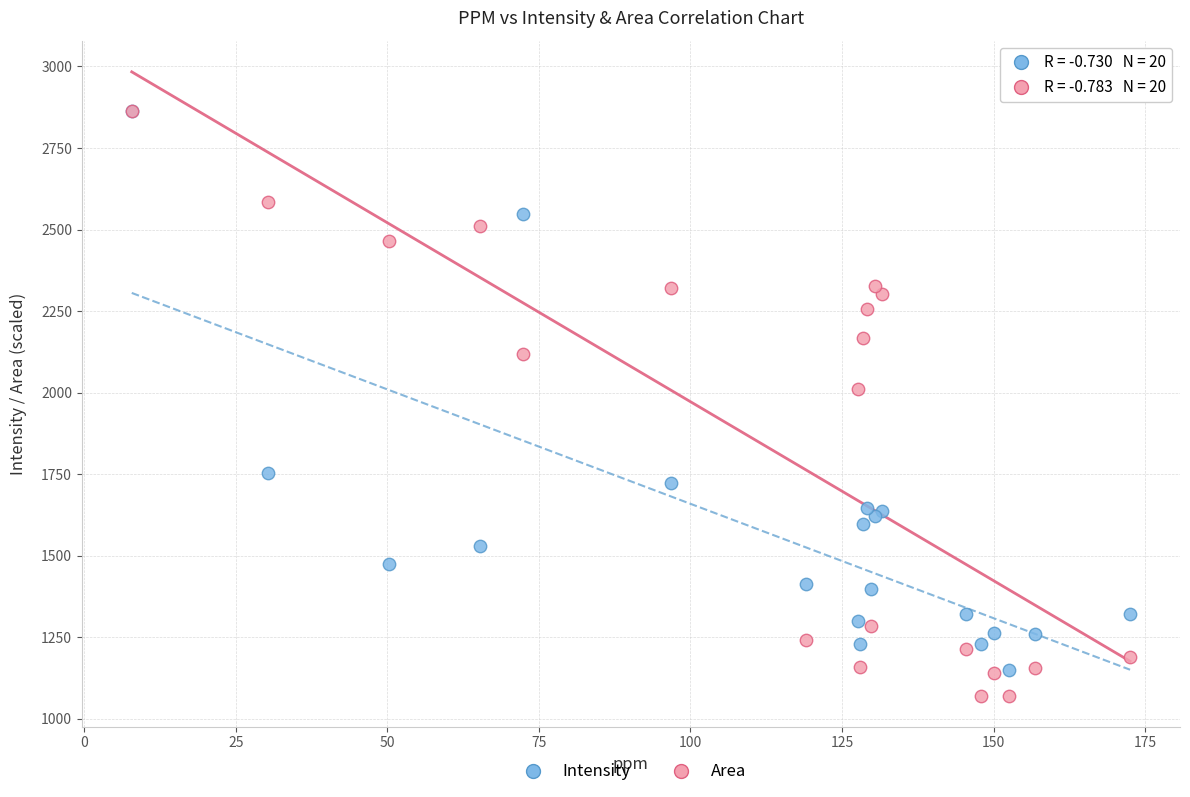

Across all series, what Y value is closest to 1967?

2012.5